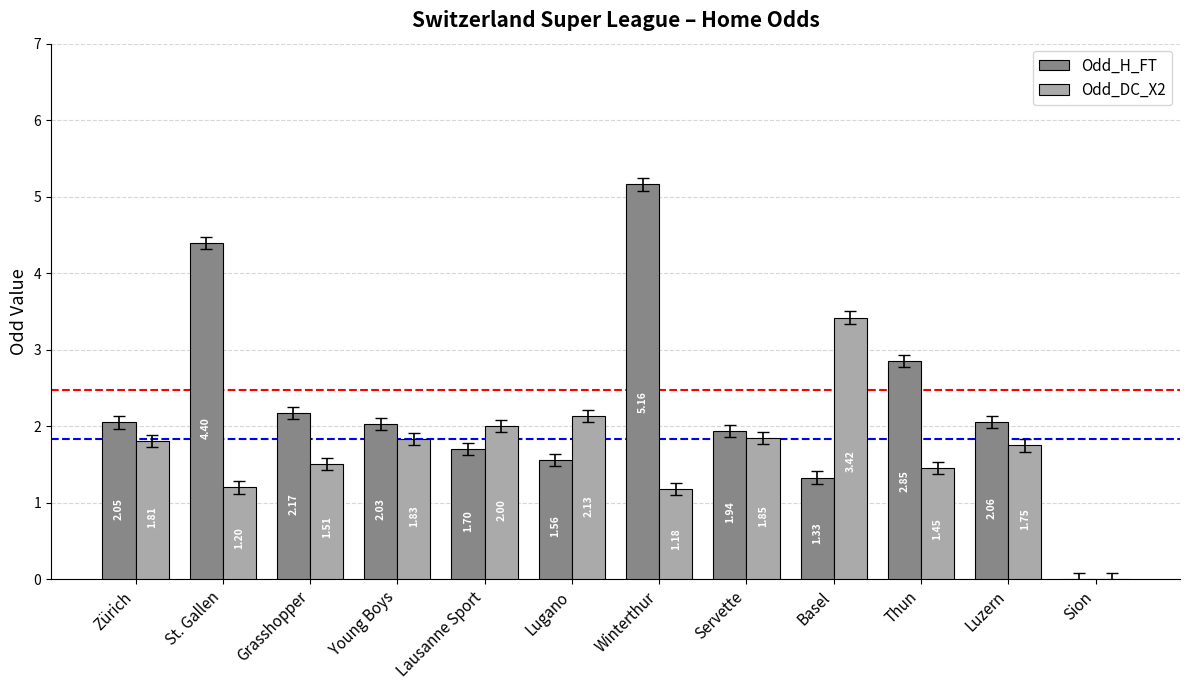

At which category does the chart reach its peak across all series?

Winterthur